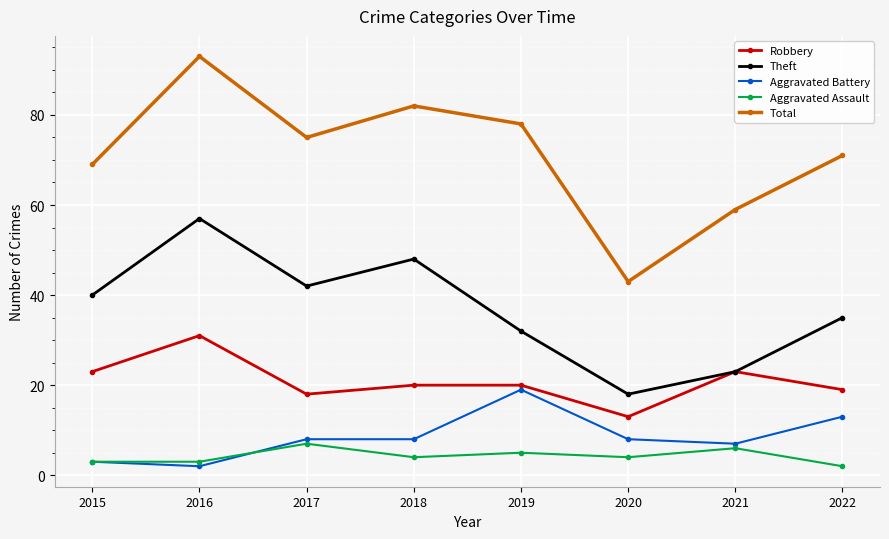

What is the minimum value for Robbery?

13